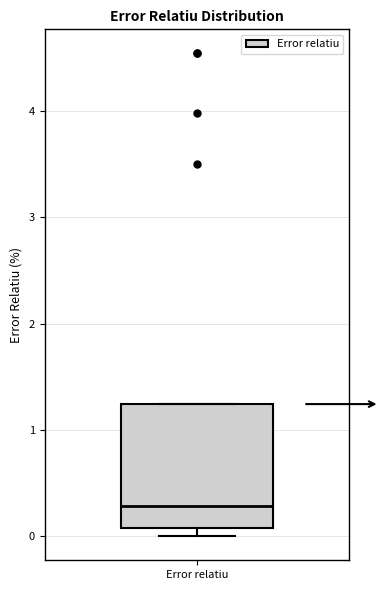

Where does the median line of the box for Error relatiu sit on the y-axis? The values are not printed on the chart, so give them approximately, as read against the axis.

0.3